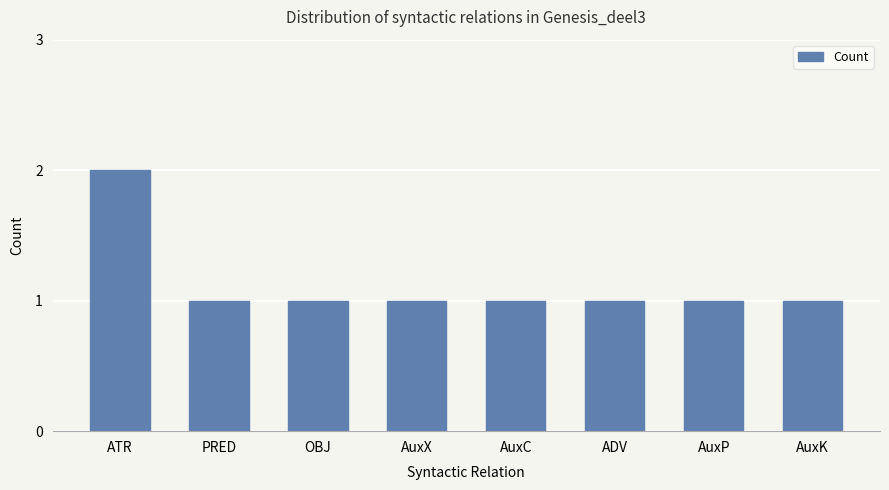

Which label corresponds to the largest value in the chart?

ATR